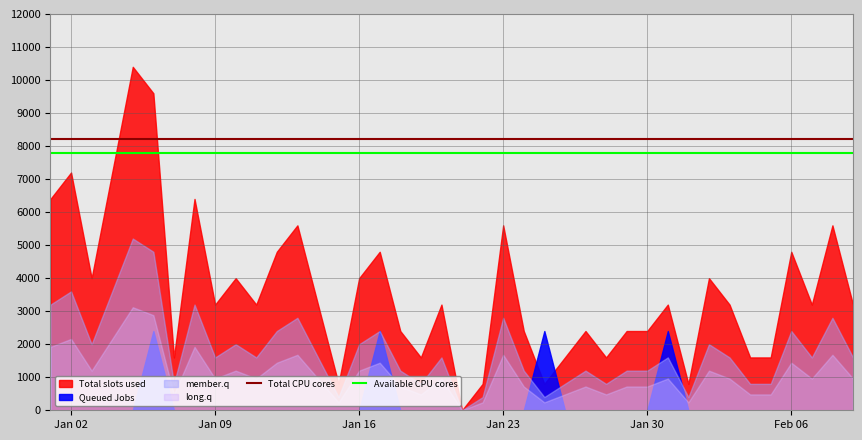

How many categories are shown in the chart?

40